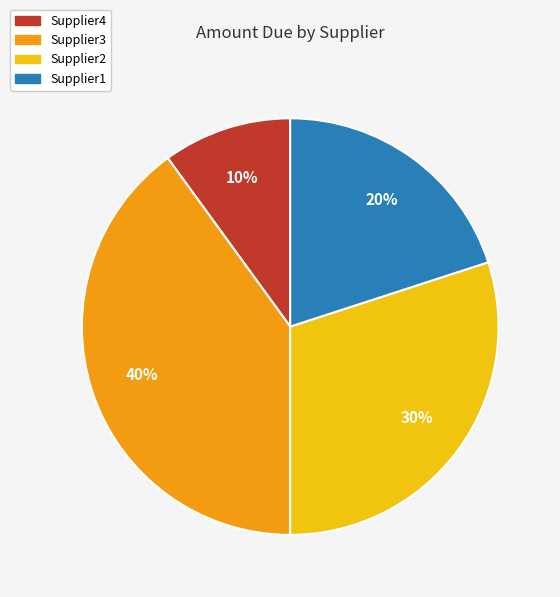

Which has a higher value, Supplier2 or Supplier1?

Supplier2